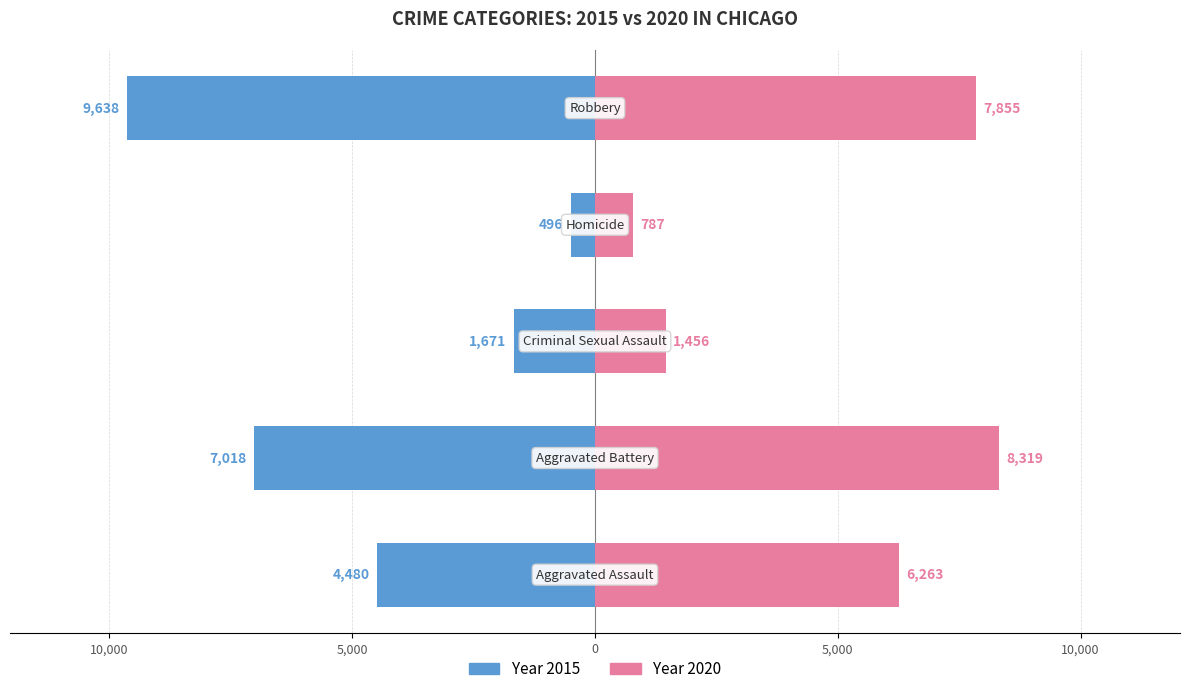

Rank the categories by 2017 value from highest to lowest.

Robbery, Aggravated Battery, Aggravated Assault, Criminal Sexual Assault, Homicide